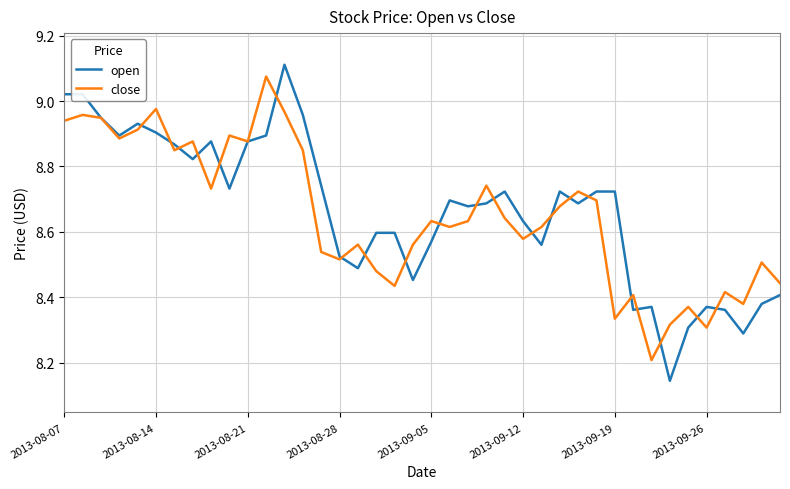

Which series has the largest range (max minus min)?

open